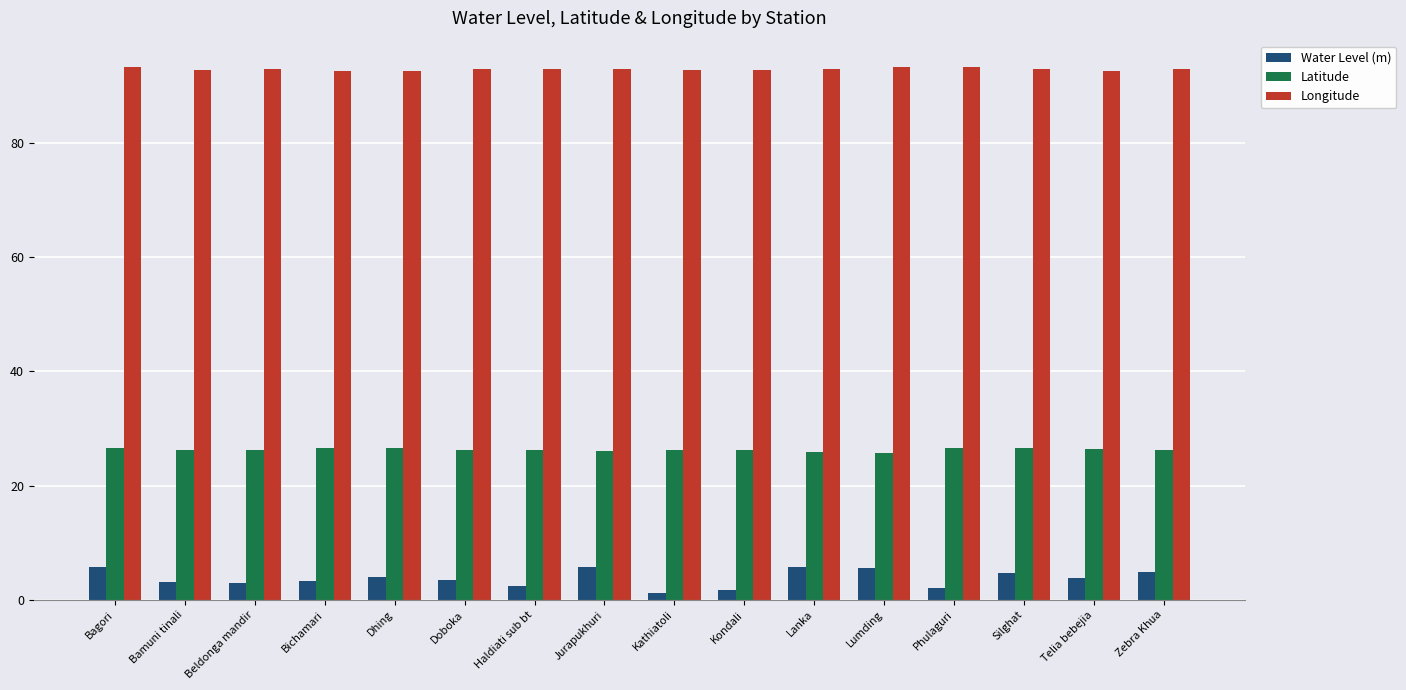

What value does the Latitude series have at Dhing?

26.5